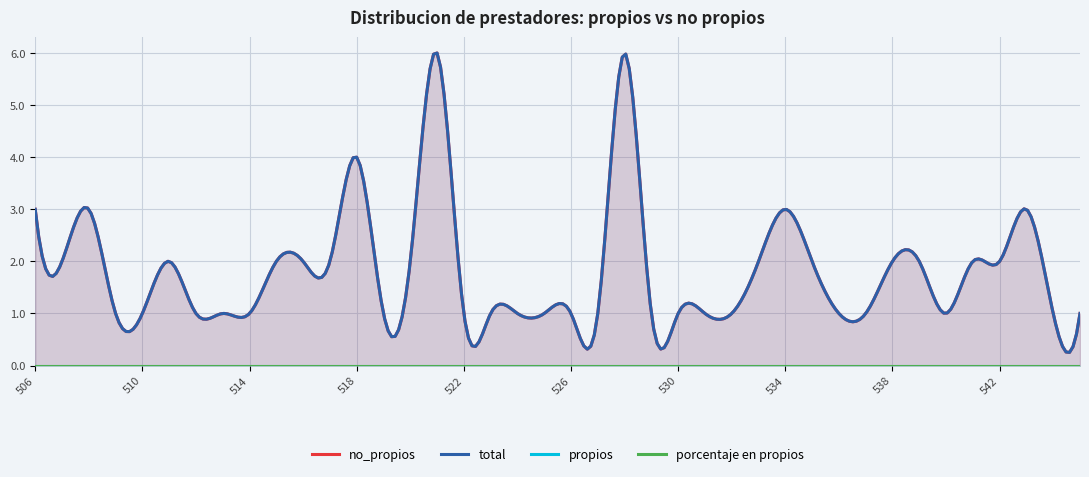

At which category does the chart reach its peak across all series?

521